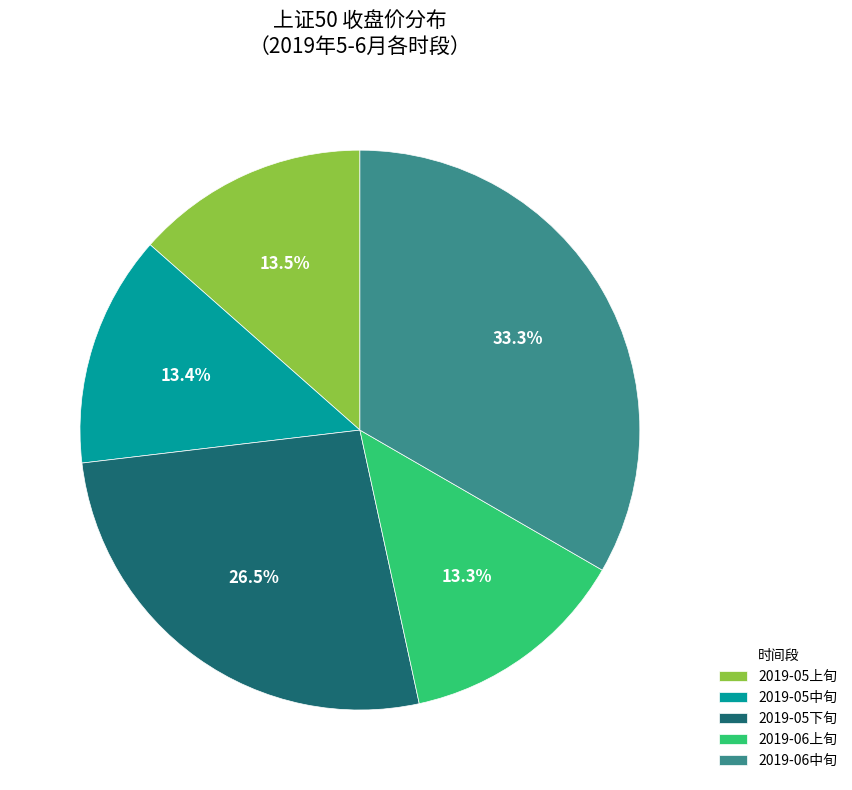

Which has a higher value, 2019-05中旬 or 2019-05下旬?

2019-05下旬